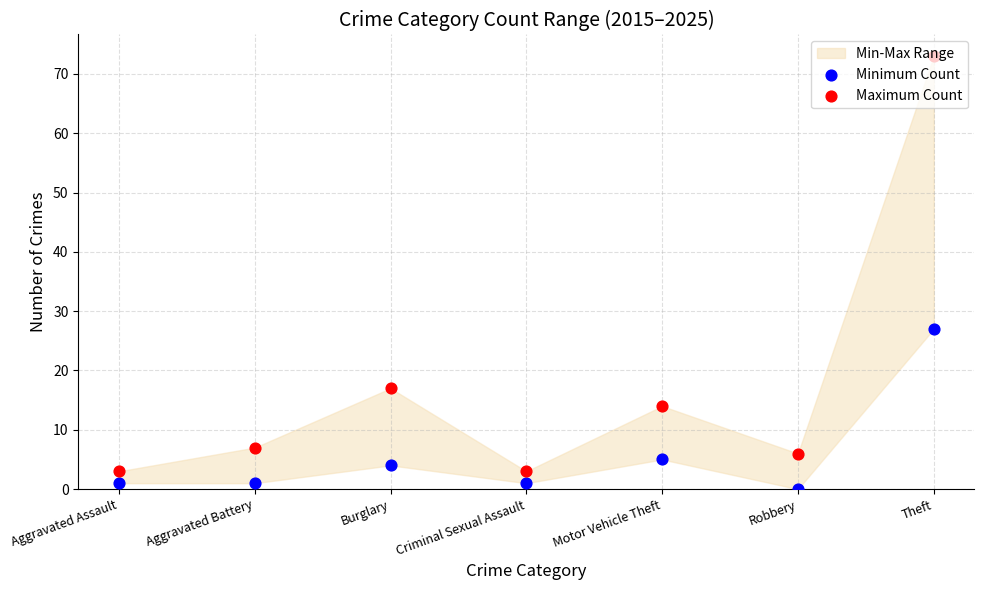

Is the value of Maximum Count at Burglary greater than the value of Minimum Count at Theft?

No